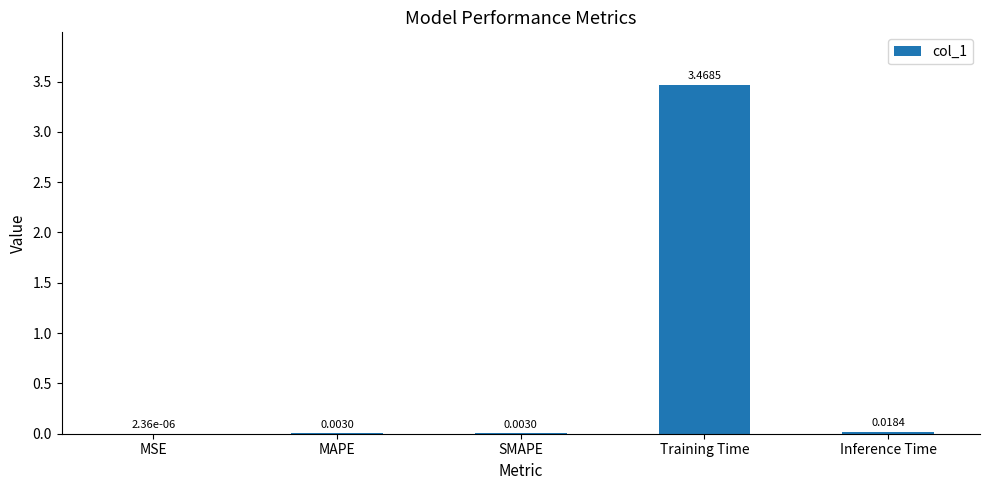

At which label is the value closest to 1?

Inference Time